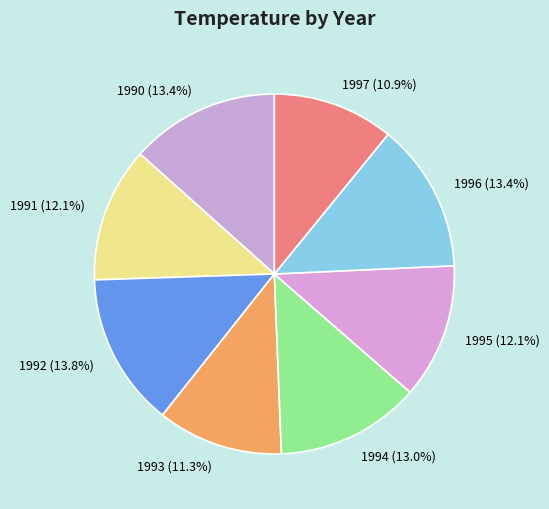

What percentage do 1997 and 1990 together represent?

24.3%